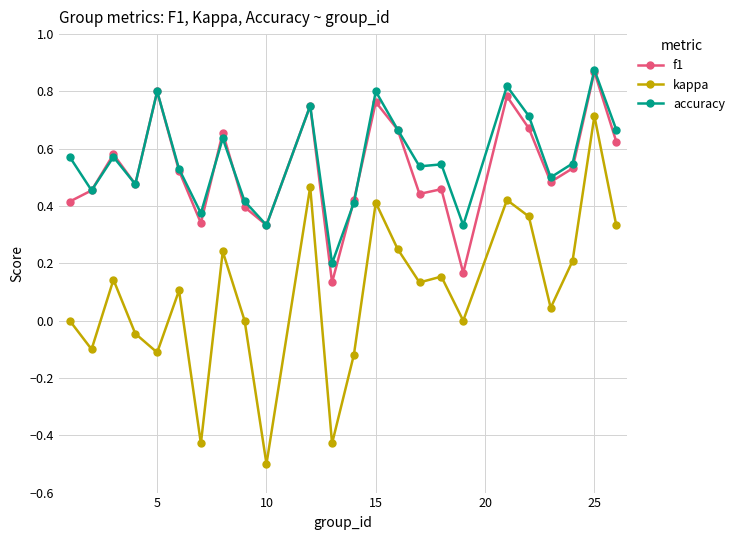

Which series has the largest range (max minus min)?

kappa